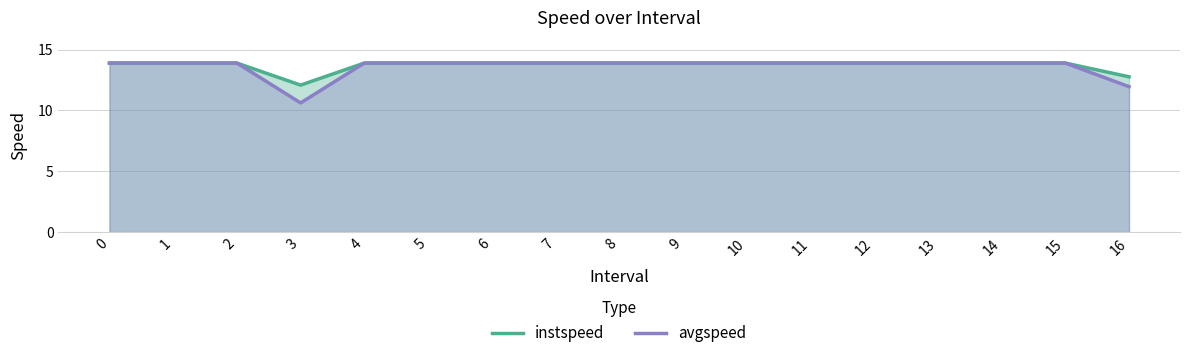

List the labels in order of instspeed value, smallest first.

3, 16, 0, 1, 2, 4, 5, 6, 7, 8, 9, 10, 11, 12, 13, 14, 15